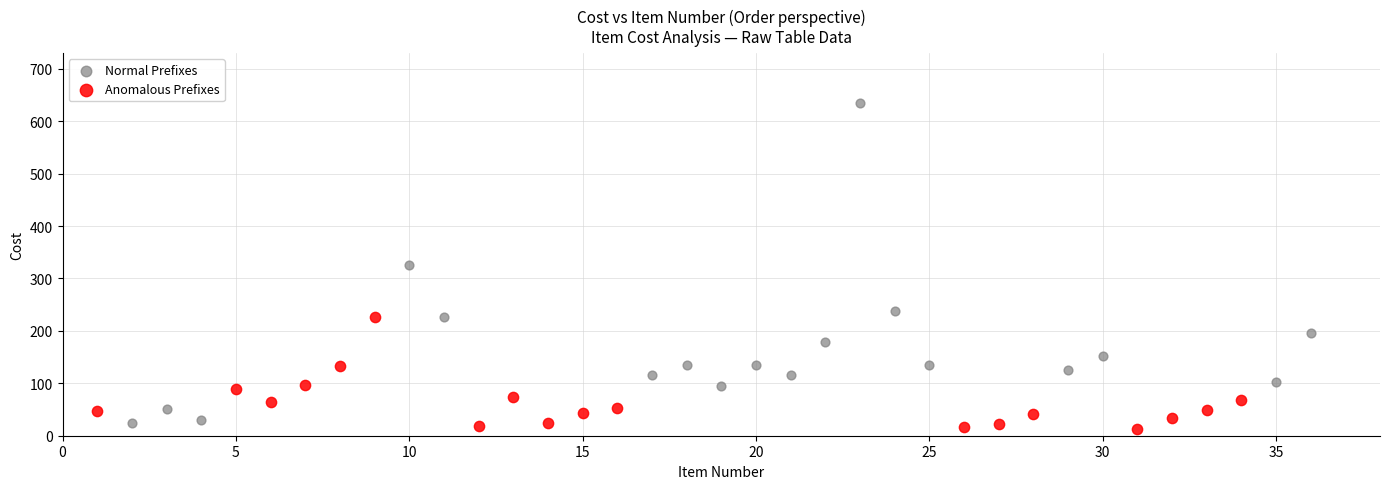

Which series has the widest spread of Y values?

Normal Prefixes